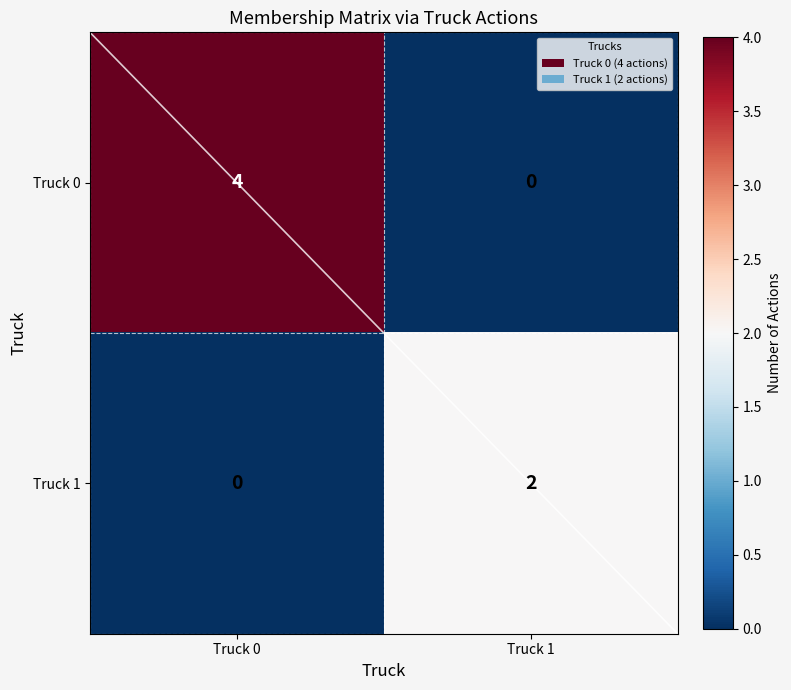

How many series are shown in this chart?

2